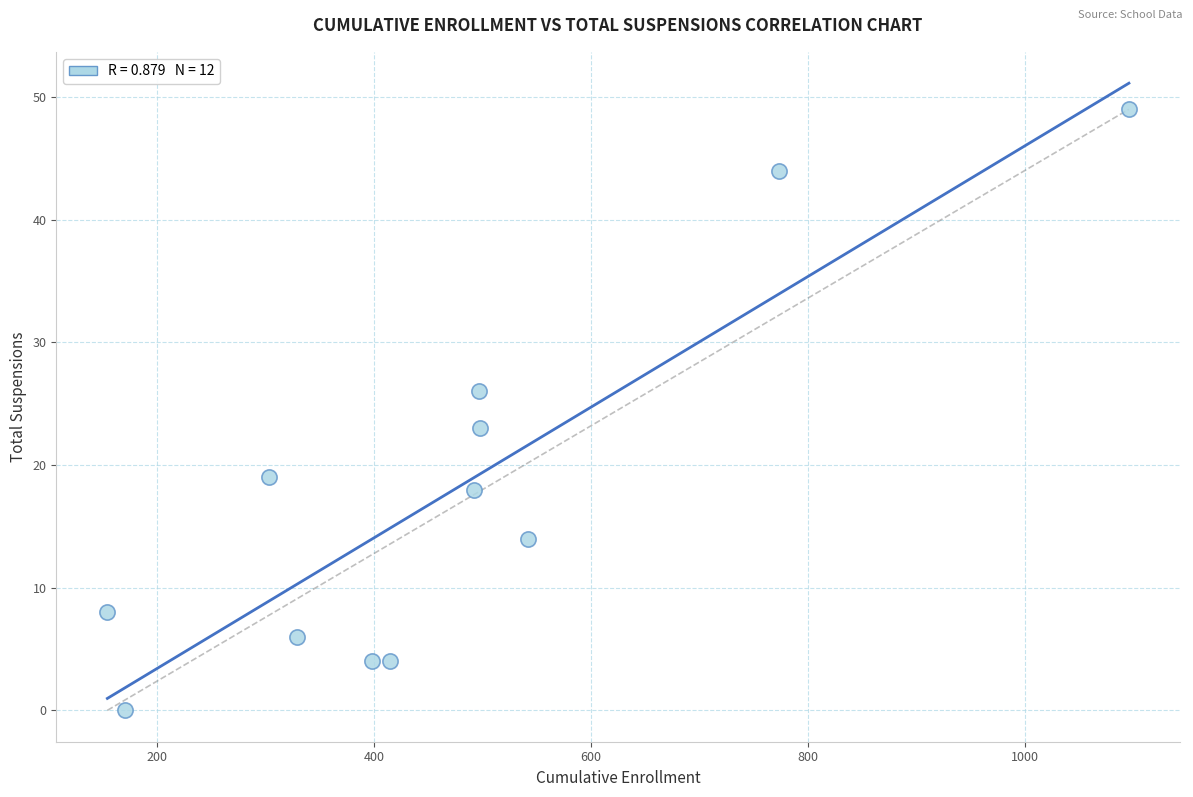

What Y value in the scatter plot is closest to 24?

23